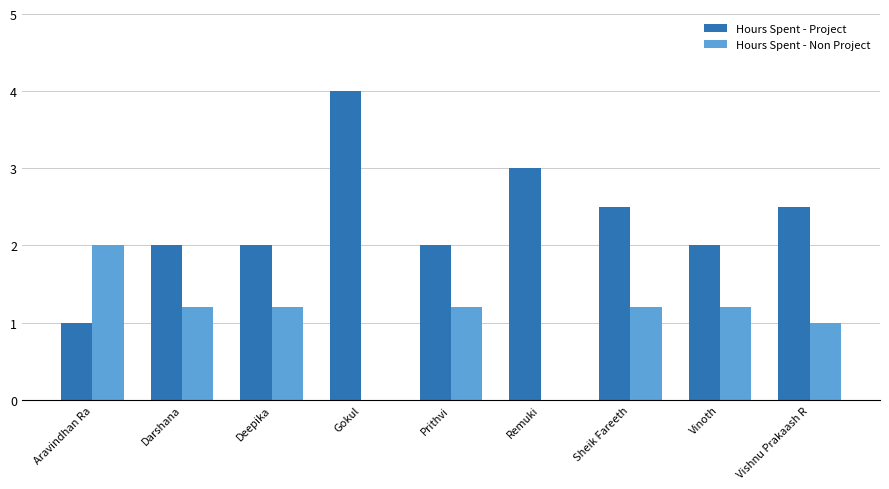

Which series has the widest spread of values?

Hours Spent - Project